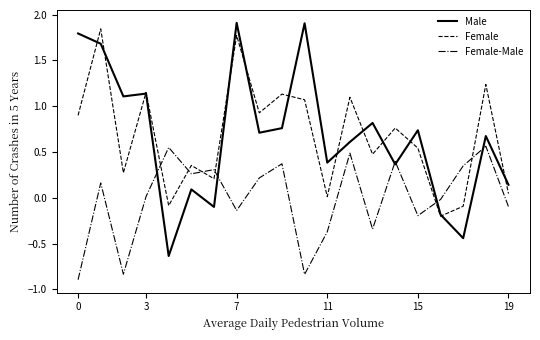

Count the number of categories in the chart.

20